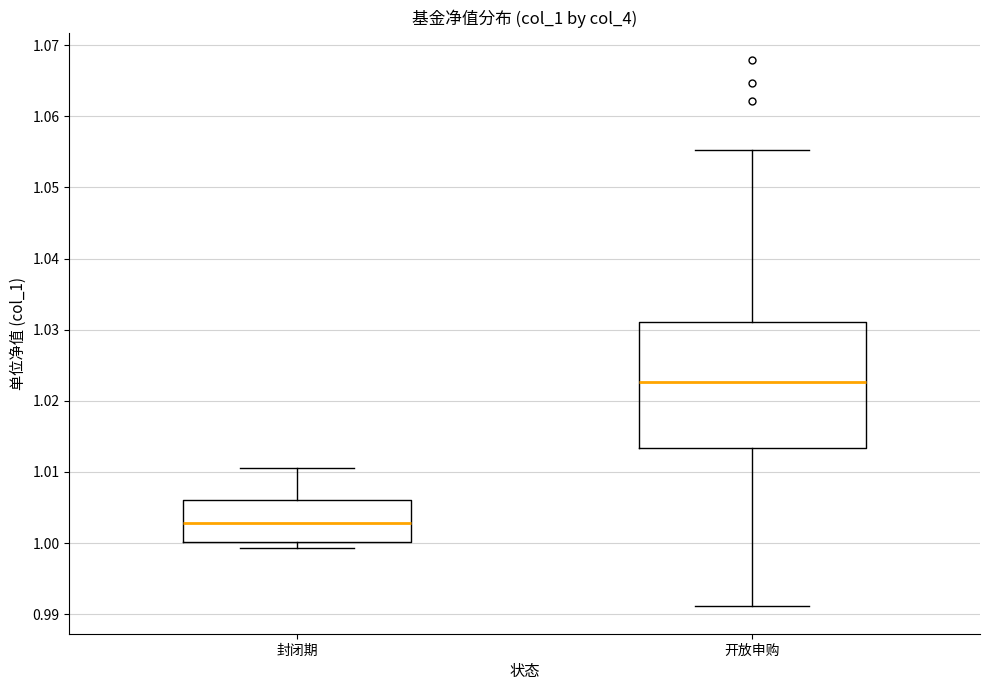

Comparing the boxes themselves (not the whiskers), which one is the tallest?

开放申购